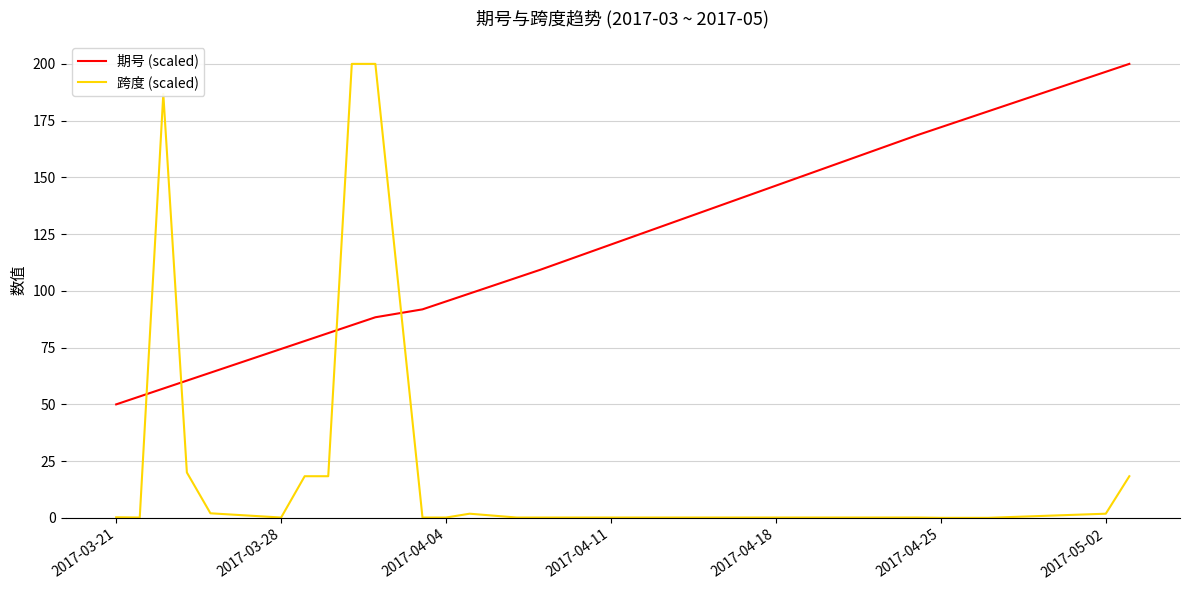

What is the greatest value displayed?

200.0